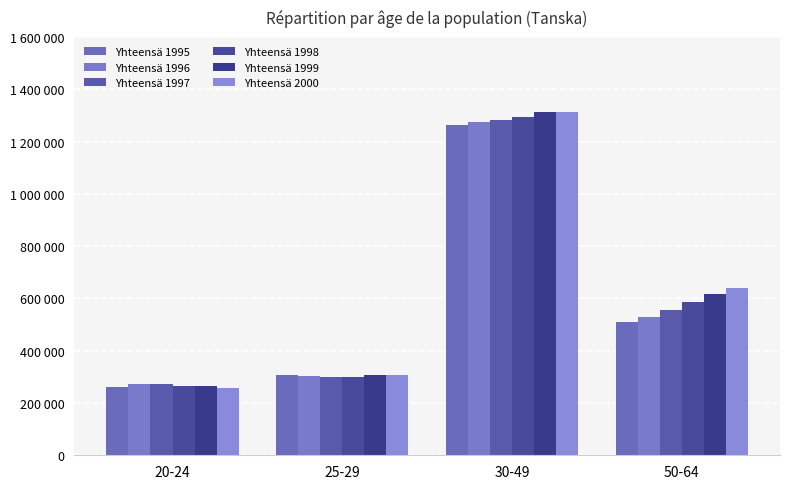

Are the bars horizontal?

No